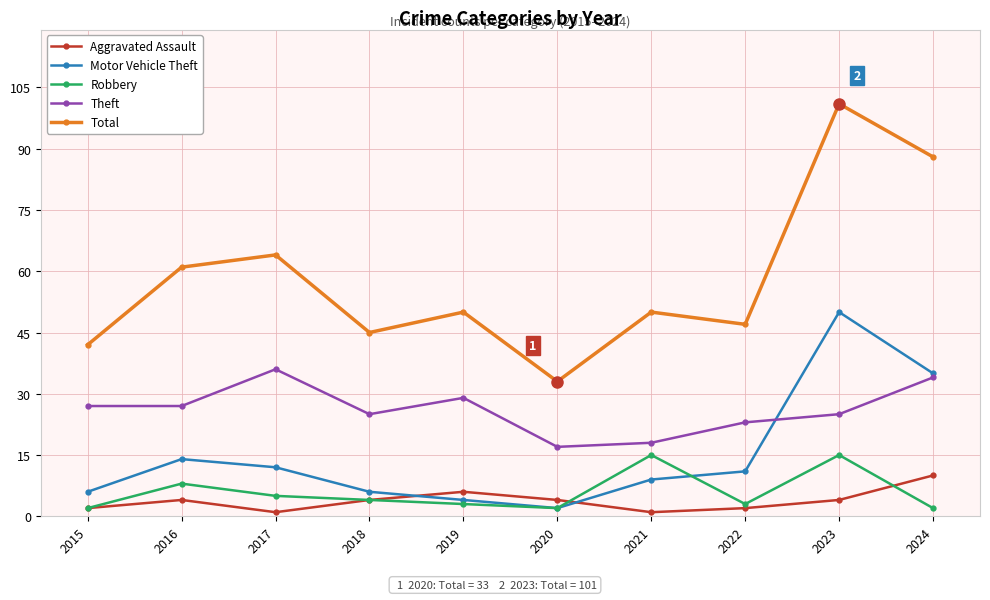

Where is the first local maximum for Theft?

2017